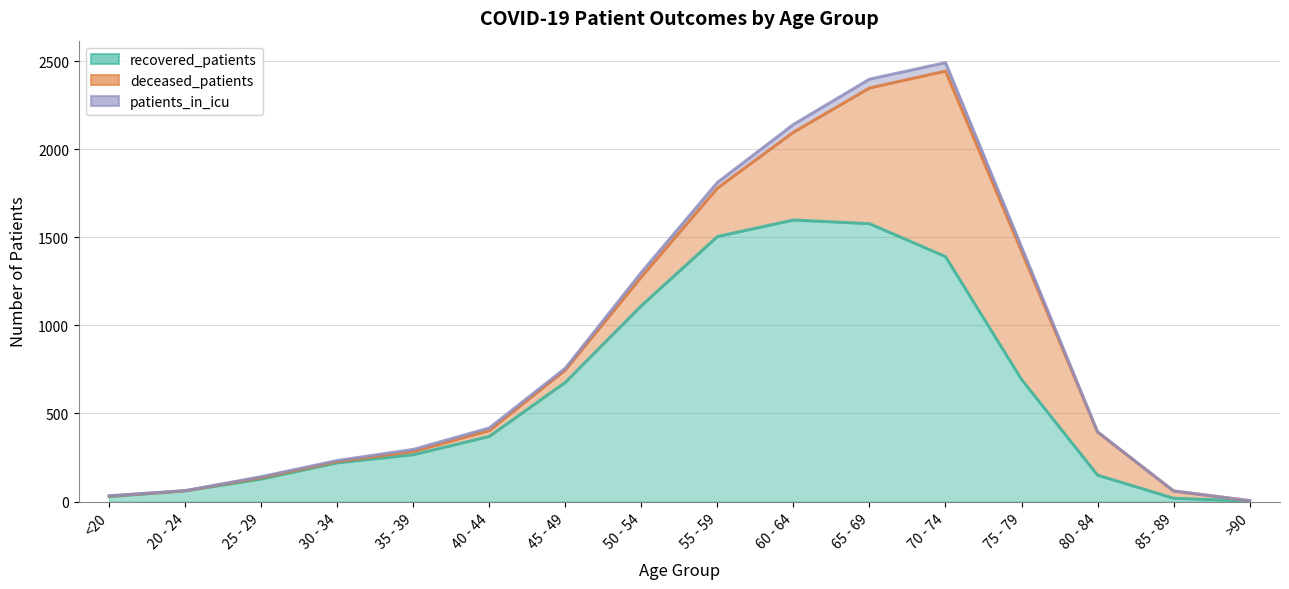

True or false: recovered_patients and deceased_patients intersect in this chart.

False